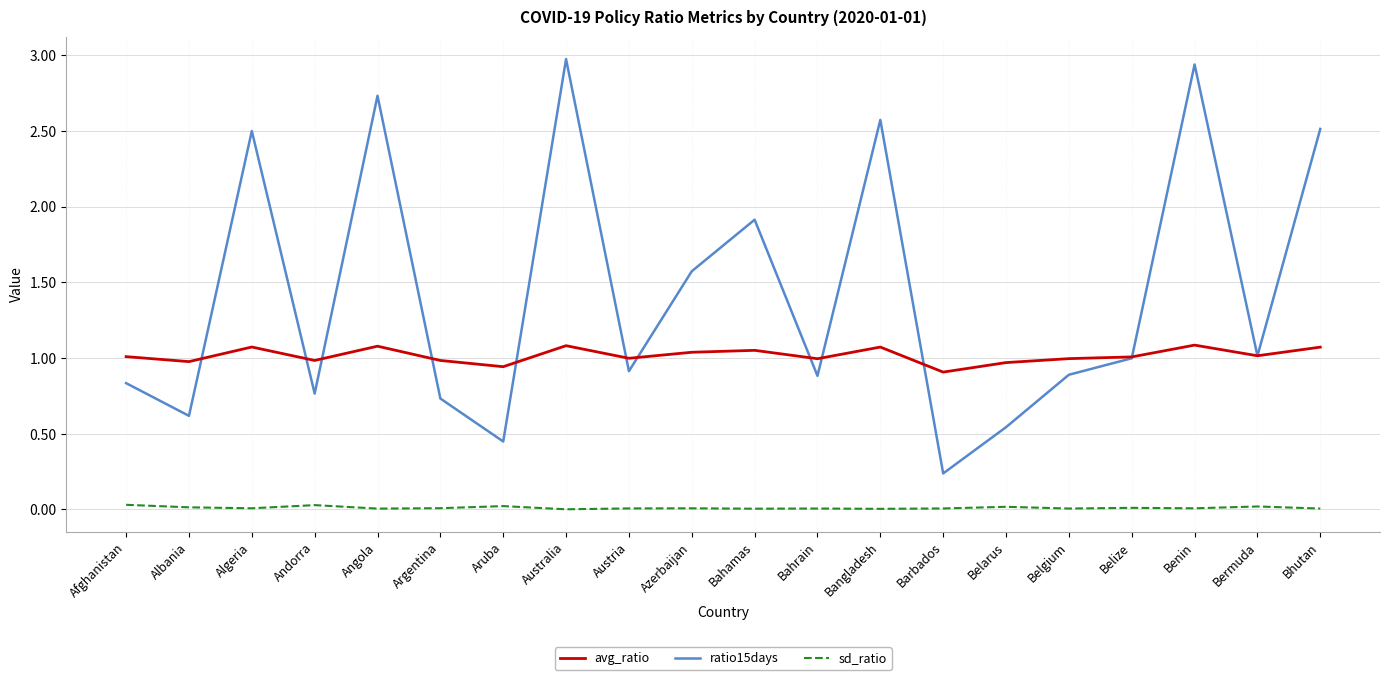

Is the value of avg_ratio at Australia greater than the value of ratio15days at Afghanistan?

Yes